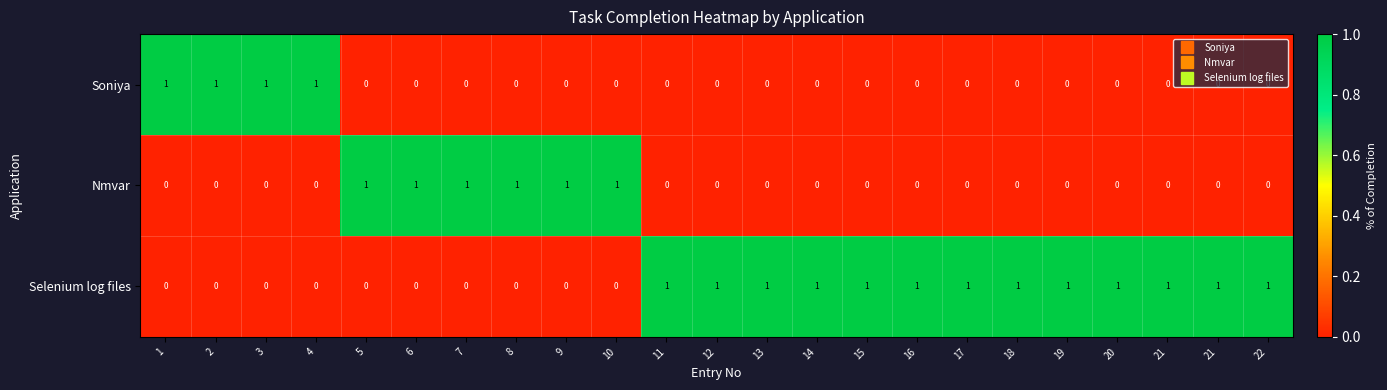

Count the number of data series in this chart.

3